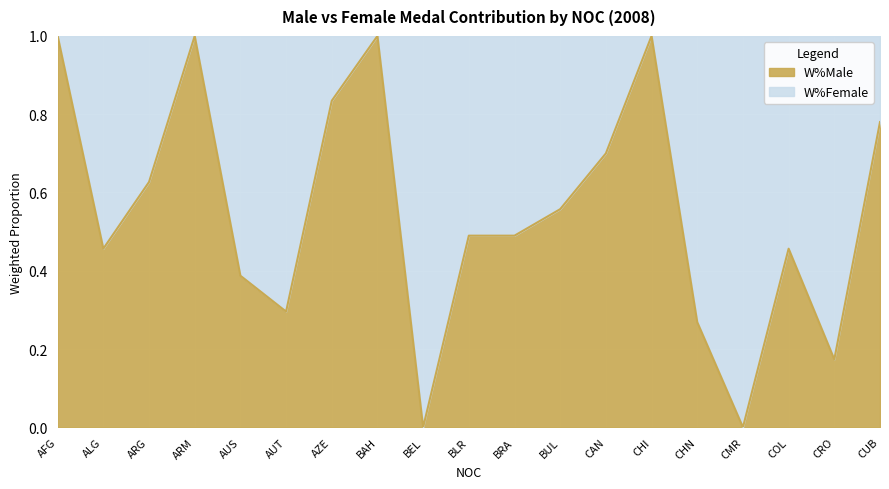

What is the label of the 19th point from the left?

CUB